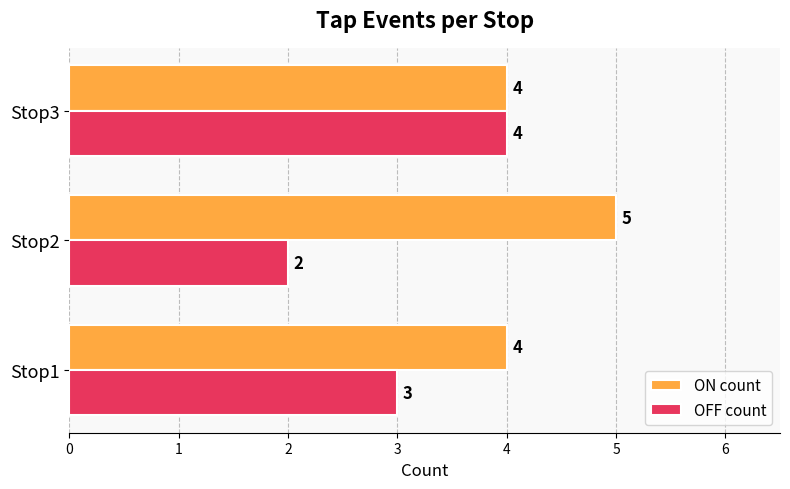

How many OFF count values are between 2 and 4?

3